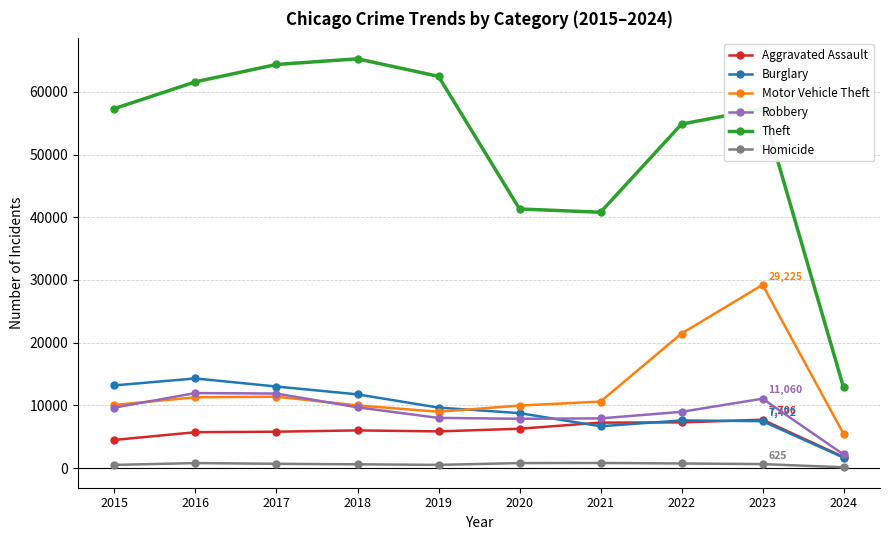

Which series has the largest total across all categories?

Theft